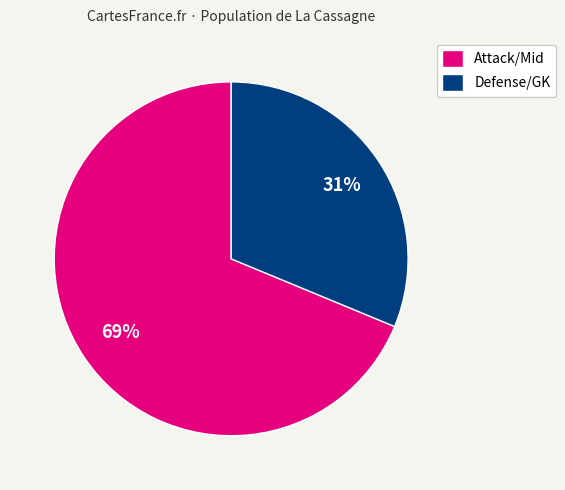

To the nearest percent, what percentage of the pie is Defense/GK?

31%